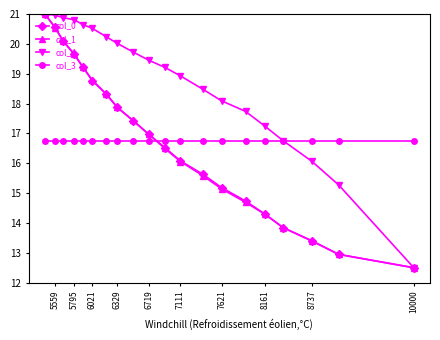

Count the number of categories in the chart.

20